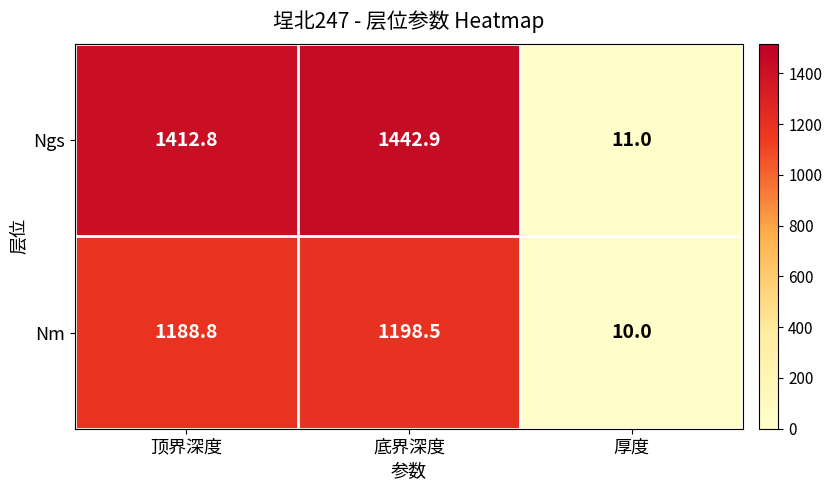

What is the difference between the Nm values at 底界深度 and 顶界深度?

9.7